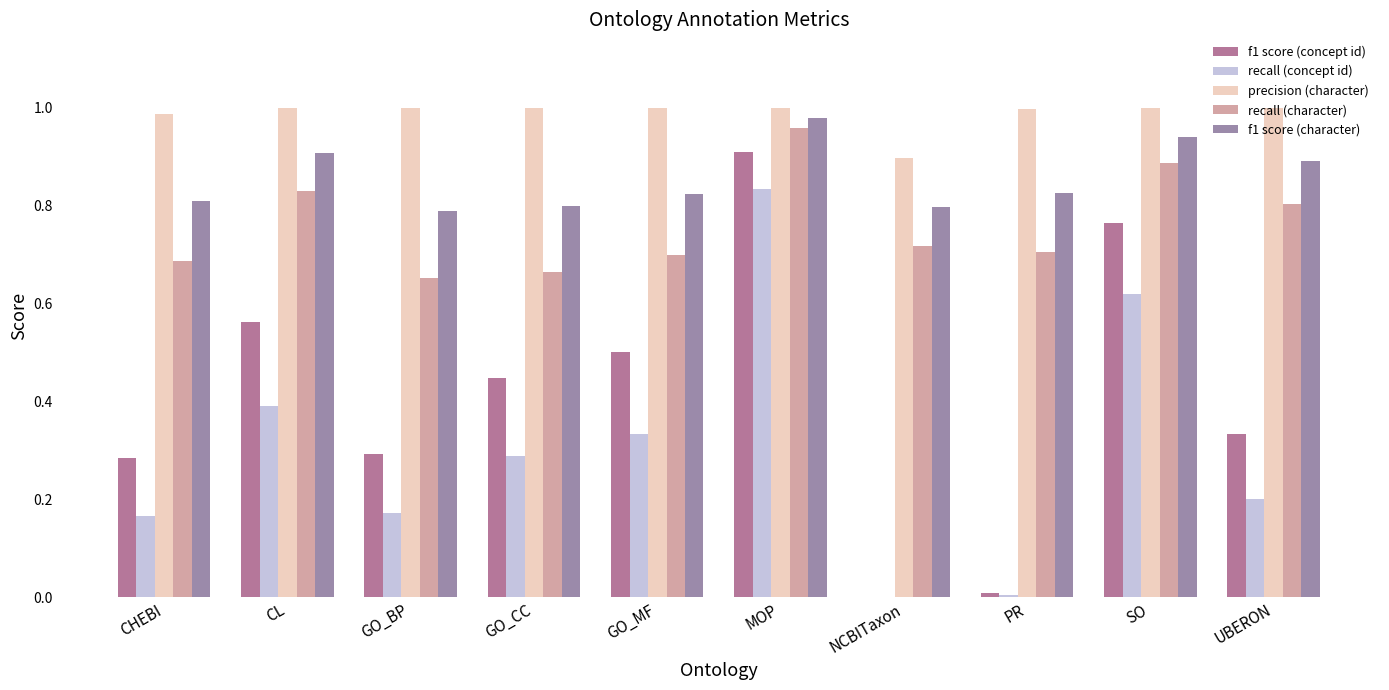

Reading right to left, what are all the values shown in this chart?

f1 score (concept id): UBERON=0.3	SO=0.8	PR=0.0	NCBITaxon=0.0	MOP=0.9	GO_MF=0.5	GO_CC=0.4	GO_BP=0.3	CL=0.6	CHEBI=0.3
recall (concept id): UBERON=0.2	SO=0.6	PR=0.0	NCBITaxon=0.0	MOP=0.8	GO_MF=0.3	GO_CC=0.3	GO_BP=0.2	CL=0.4	CHEBI=0.2
precision (character): UBERON=1.0	SO=1.0	PR=1.0	NCBITaxon=0.9	MOP=1.0	GO_MF=1.0	GO_CC=1.0	GO_BP=1.0	CL=1.0	CHEBI=1.0
recall (character): UBERON=0.8	SO=0.9	PR=0.7	NCBITaxon=0.7	MOP=1.0	GO_MF=0.7	GO_CC=0.7	GO_BP=0.7	CL=0.8	CHEBI=0.7
f1 score (character): UBERON=0.9	SO=0.9	PR=0.8	NCBITaxon=0.8	MOP=1.0	GO_MF=0.8	GO_CC=0.8	GO_BP=0.8	CL=0.9	CHEBI=0.8